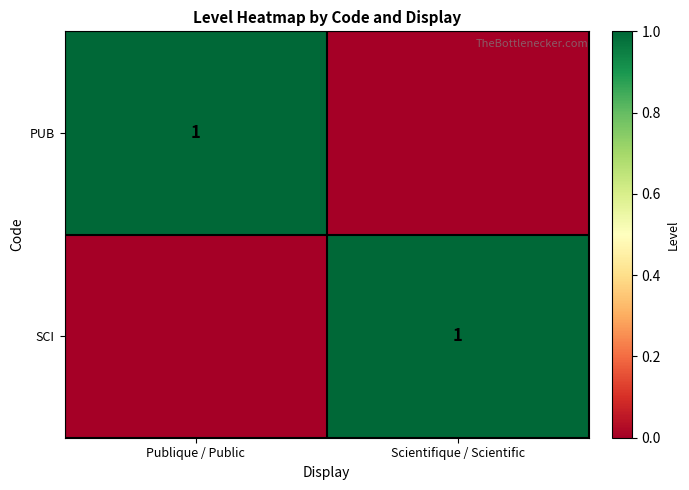

True or false: SCI has a value of 1 at Scientifique / Scientific.

True